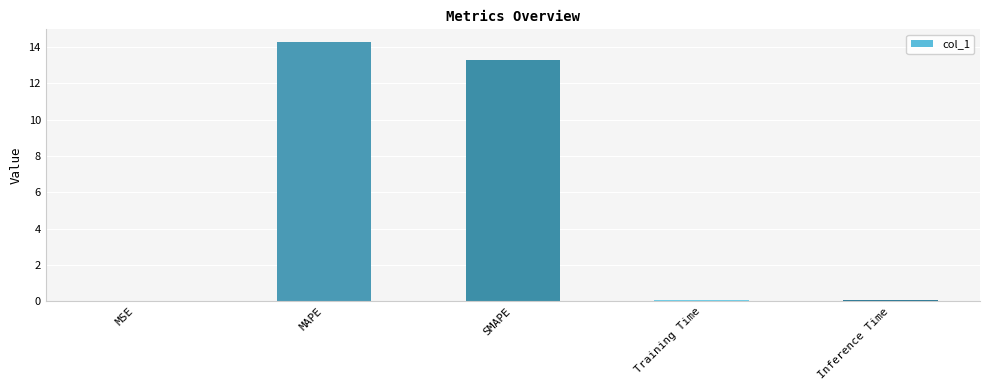

Approximately how many times larger is the value at SMAPE compared to MAPE?

0.9